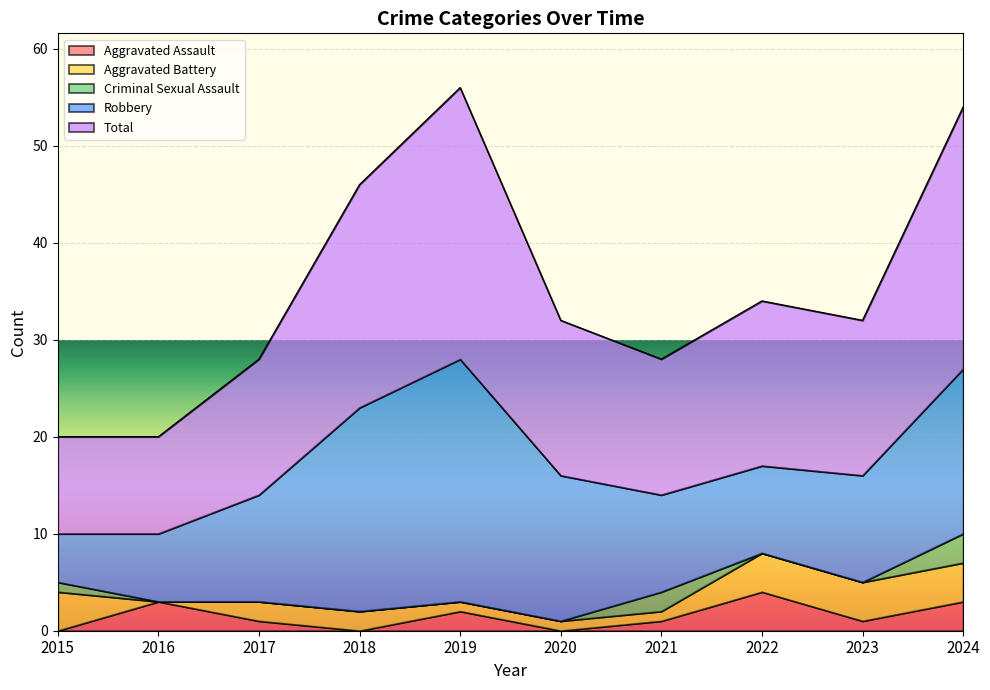

How many values in the Aggravated Assault series exceed 1?

4